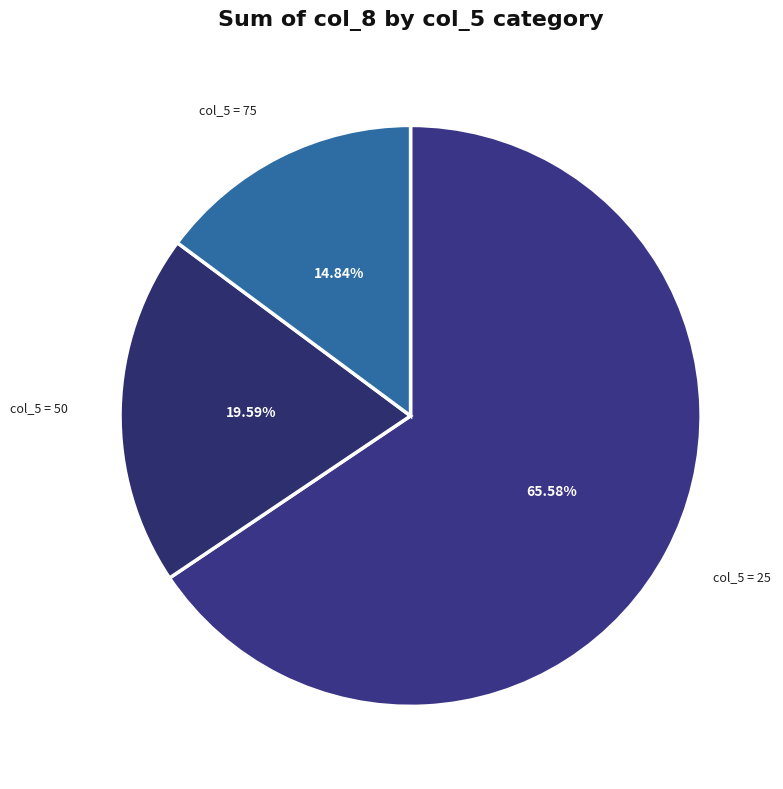

How many segments does this pie chart have?

3